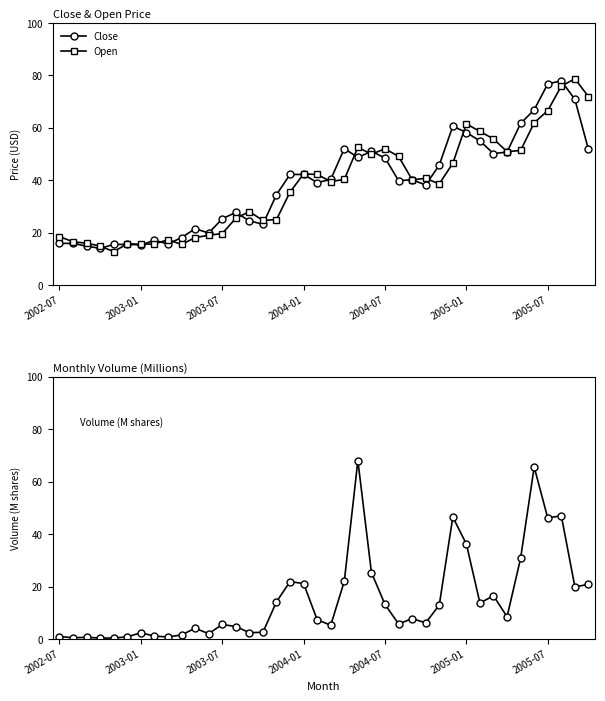

Is it true that Open equals 51.4 at 34?

True